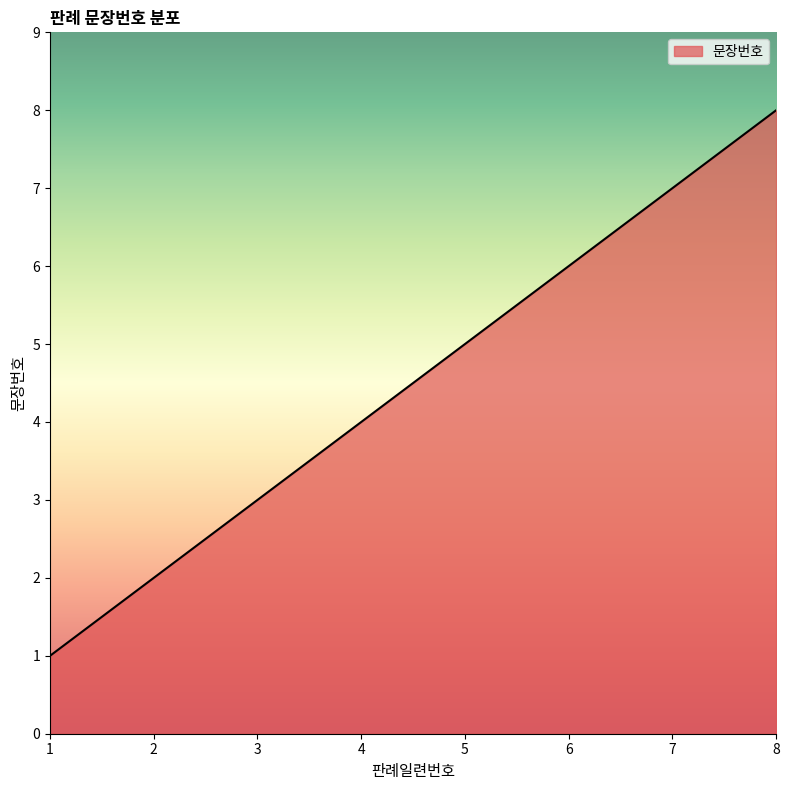

How many series are shown in this chart?

1